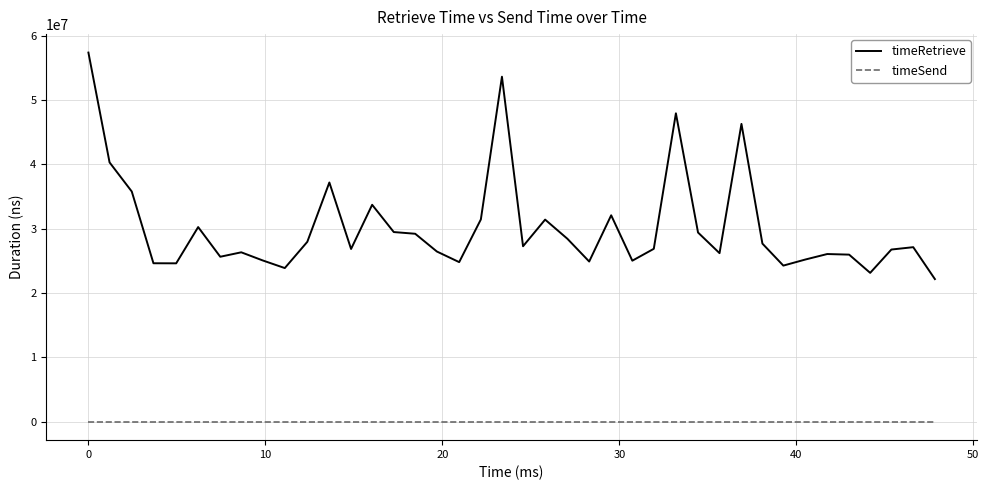

True or false: timeSend and timeRetrieve cross at least once.

False